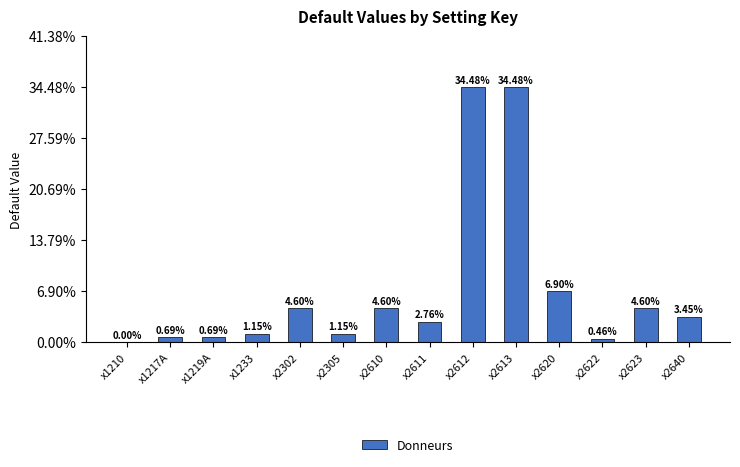

What is the sum of the values at x2612 and x2623?

39.1